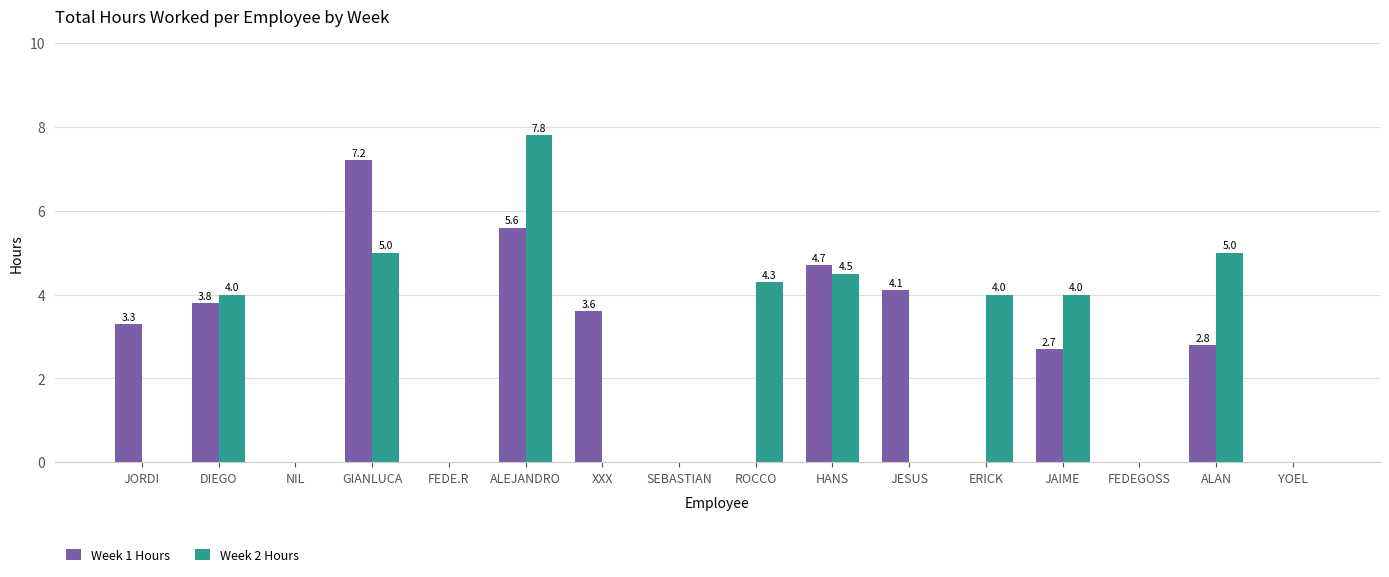

Reading left to right, list all the values displayed in this chart.

Week 1 Hours: 3.3	3.8	0.0	7.2	0.0	5.6	3.6	0.0	0.0	4.7	4.1	0.0	2.7	0.0	2.8	0.0
Week 2 Hours: 0.0	4.0	0.0	5.0	0.0	7.8	0.0	0.0	4.3	4.5	0.0	4.0	4.0	0.0	5.0	0.0